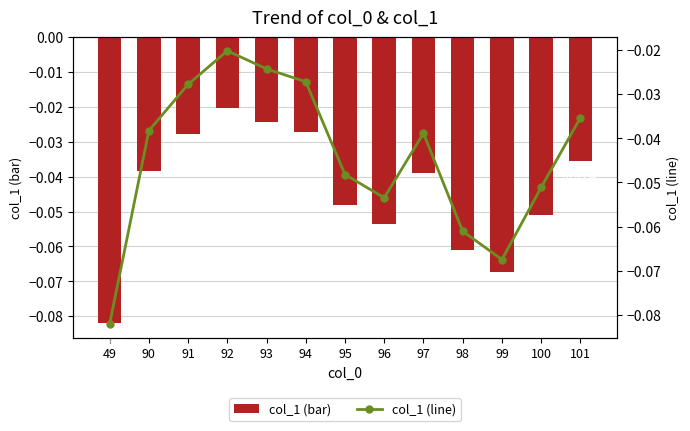

Where is col_1 (bar) nearest to the value 0?

92